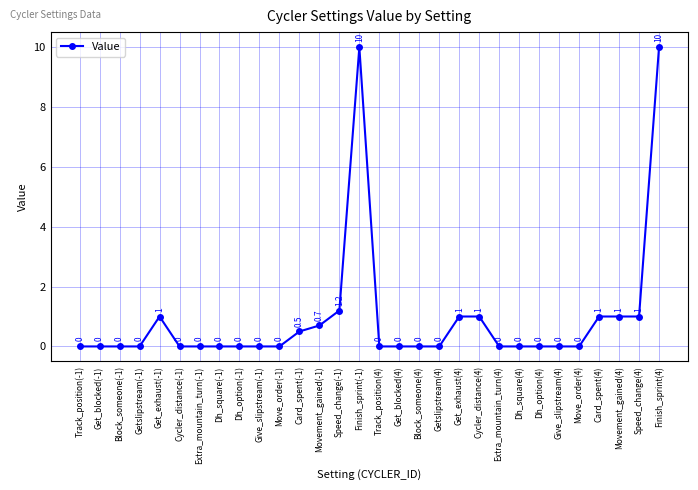

What position from the right is Extra_mountain_turn(4)?

9